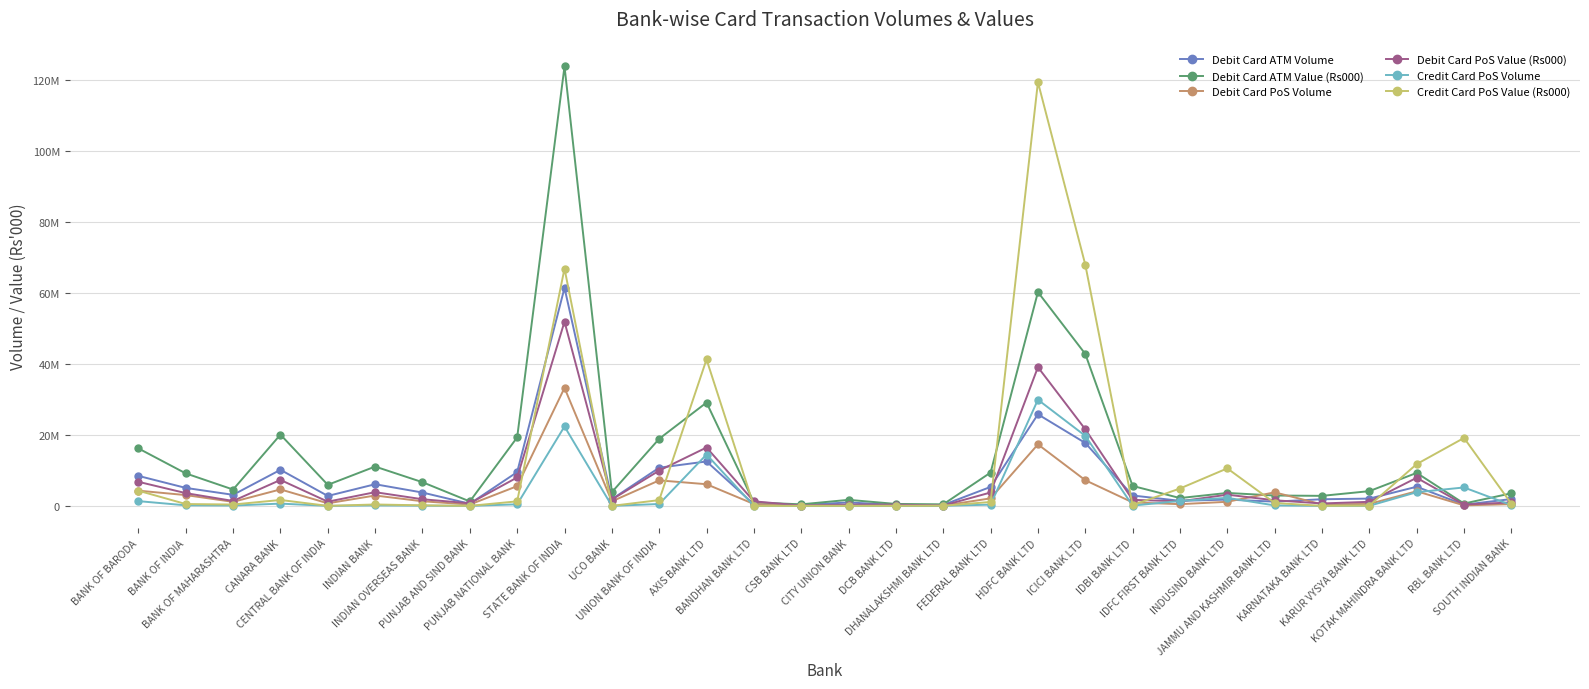

Rank the series at SOUTH INDIAN BANK from highest to lowest value.

Debit Card ATM Value (Rs000), Debit Card ATM Volume, Debit Card PoS Value (Rs000), Credit Card PoS Value (Rs000), Debit Card PoS Volume, Credit Card PoS Volume